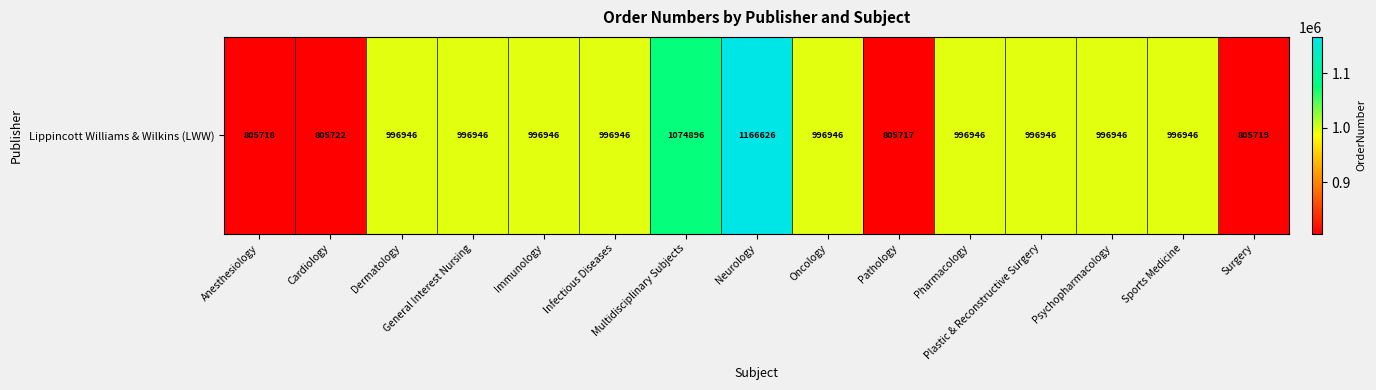

Is it true that the value at Immunology is 996946?

True